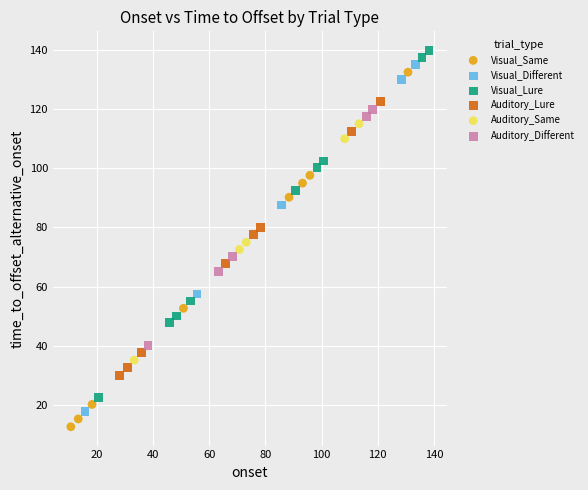

What are all the series names shown in the legend?

Visual_Same, Visual_Different, Visual_Lure, Auditory_Lure, Auditory_Same, Auditory_Different